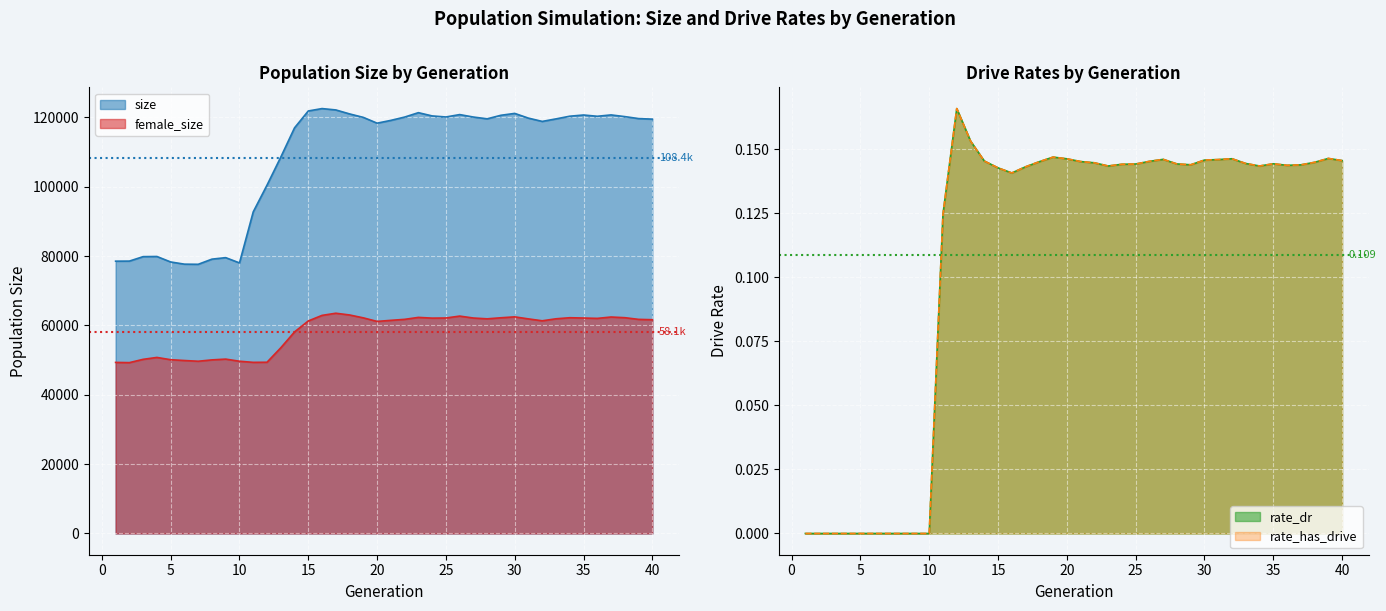

At which category is the sum across all series the highest?

17